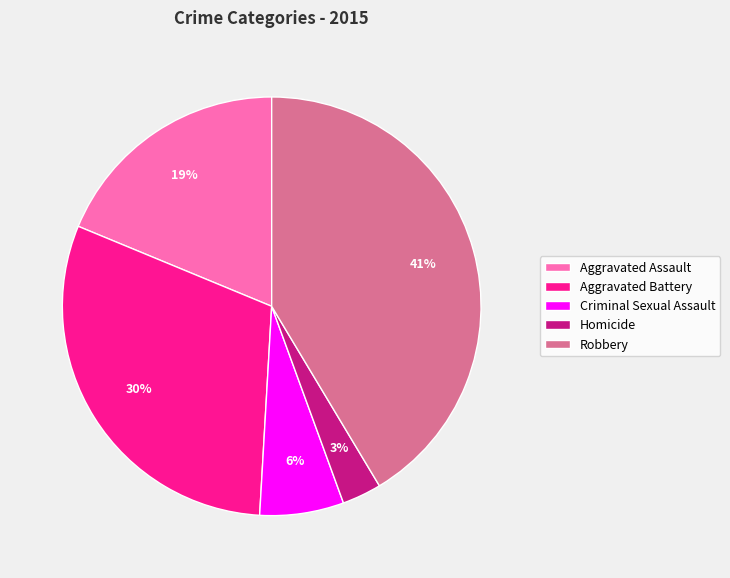

The Aggravated Assault slice represents 19% of the pie. True or false?

True